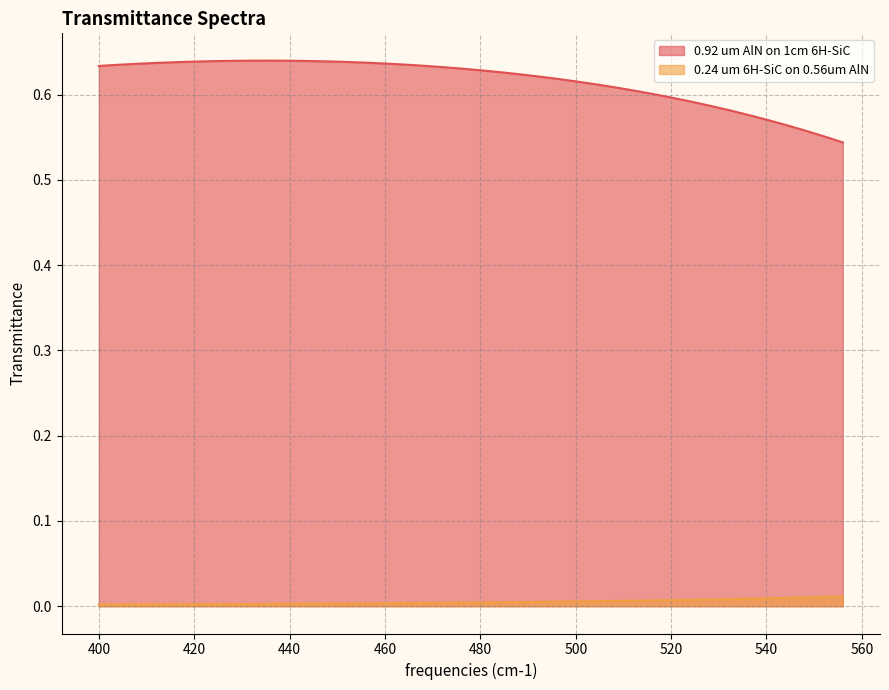

Which series has the largest total across all categories?

0.92 um AlN on 1cm 6H-SiC